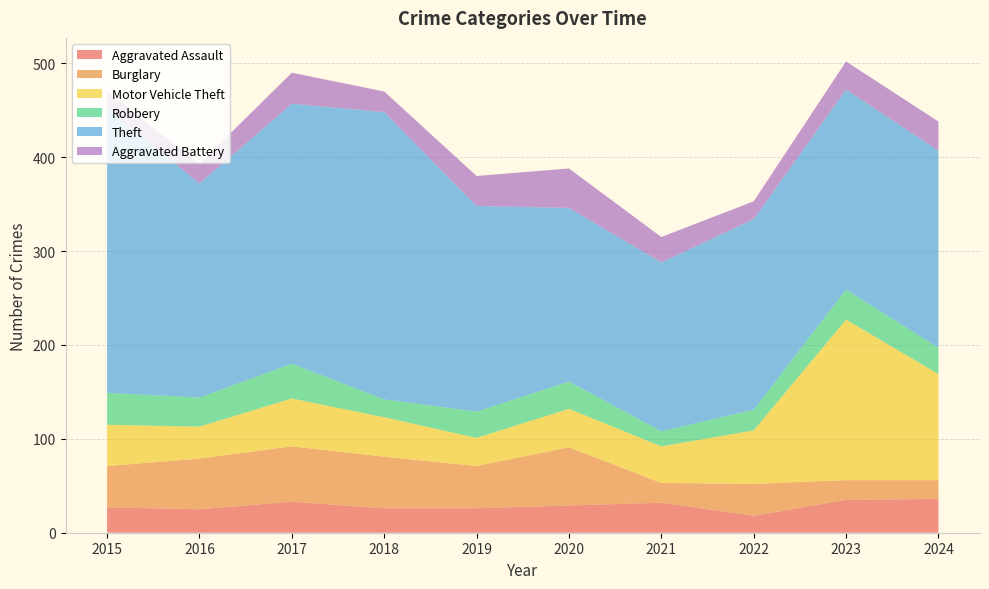

Reading left to right, list all the values displayed in this chart.

Aggravated Assault: 27	25	33	26	26	29	32	18	35	36
Burglary: 44	54	59	55	45	62	21	34	21	20
Motor Vehicle Theft: 44	34	51	42	30	41	39	57	171	113
Robbery: 34	31	37	19	28	29	16	22	32	28
Theft: 304	228	277	306	219	185	180	203	213	210
Aggravated Battery: 17	21	33	22	32	42	27	19	30	31